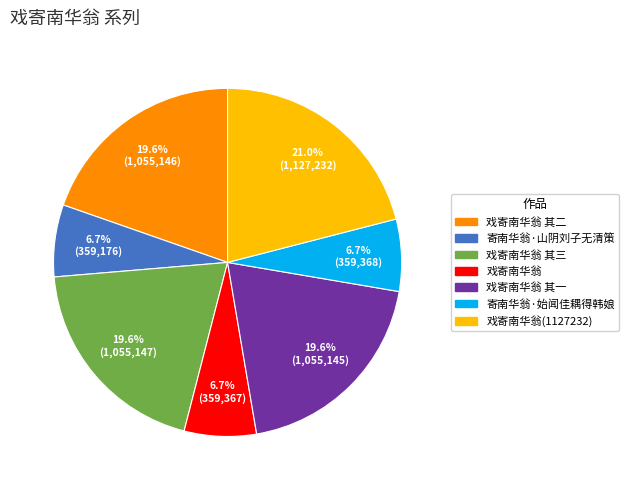

Does any single category account for the majority?

No